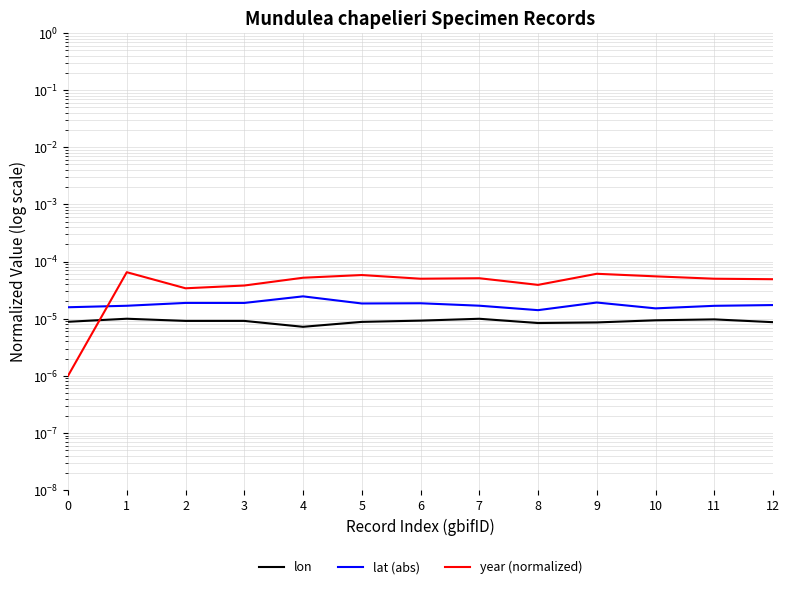

The lon series shows 0.0 at 9. True or false?

True